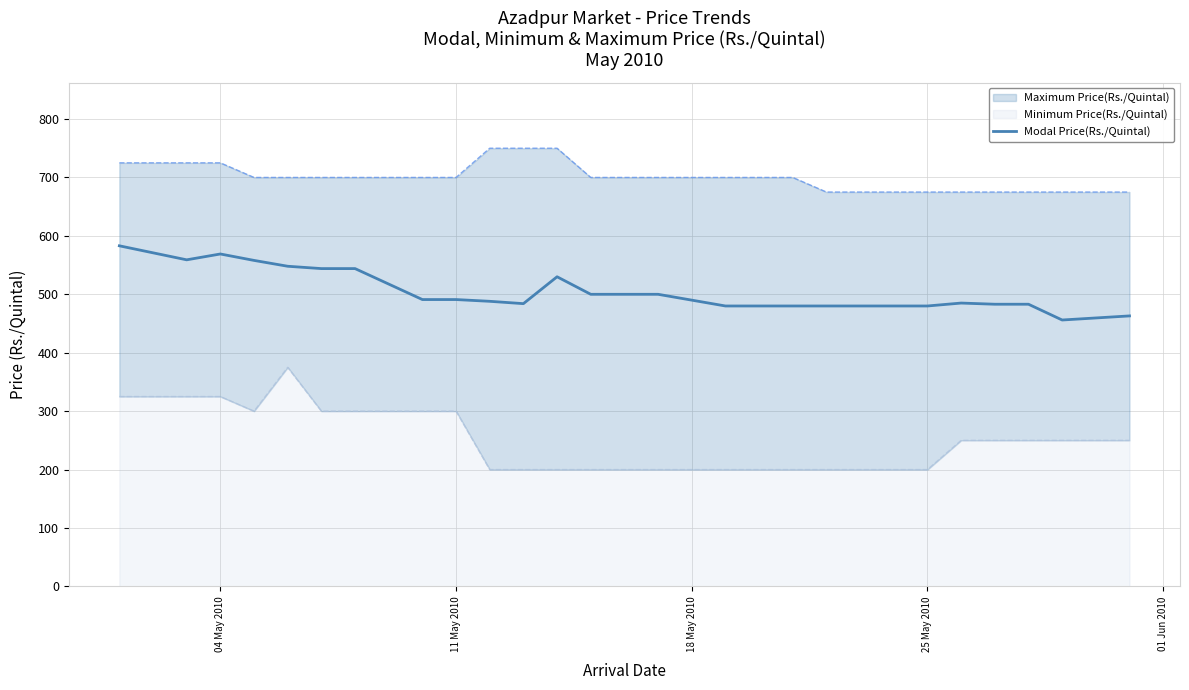

Reading left to right, list all the values displayed in this chart.

583	559	569	558	548	544	544	491	491	488	484	530	500	500	490	480	480	480	480	480	480	485	483	483	456	463